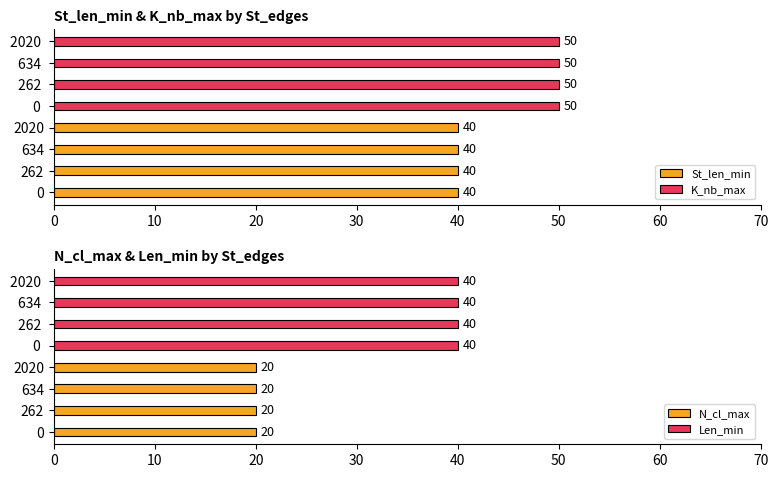

How many groups of bars are there?

4